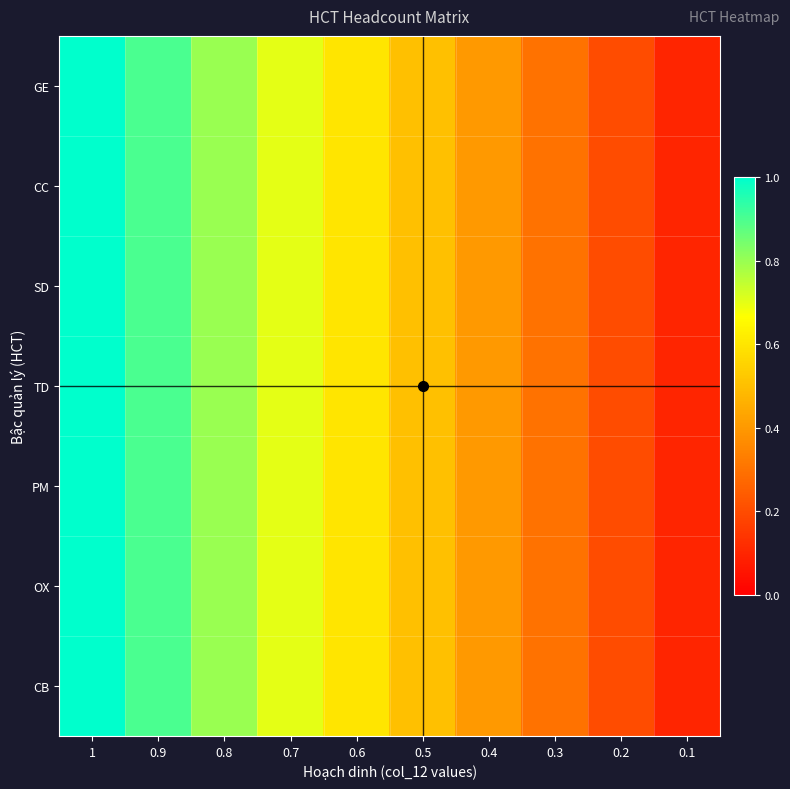

At 1, list the series in order from largest to smallest.

GE, CC, SD, TD, PM, OX, CB